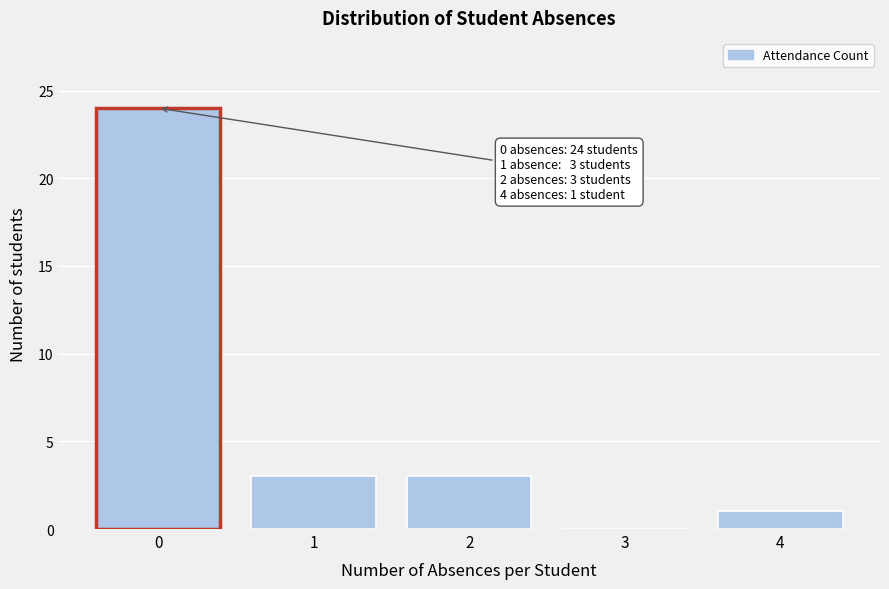

Reading left to right, what are all the values shown in this chart?

0=24	1=3	2=3	3=0	4=1